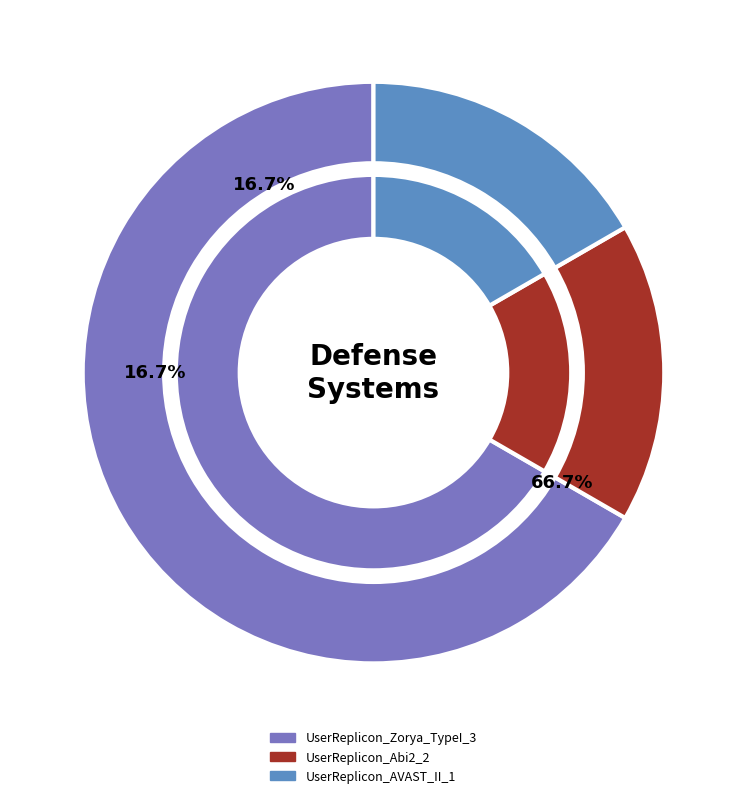

Does any single category account for the majority?

Yes